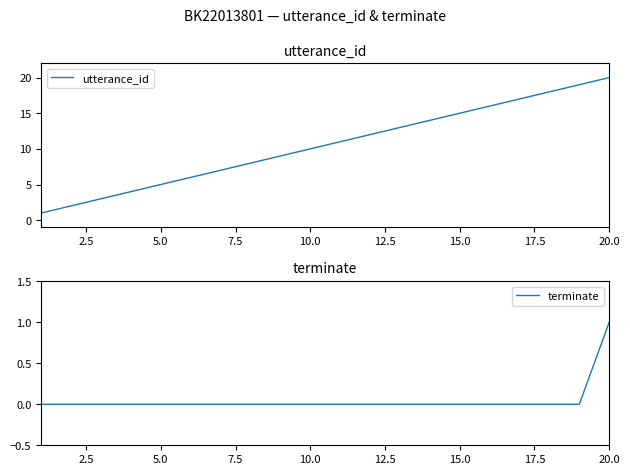

The value of utterance_id at 15.0 is 24. True or false?

False